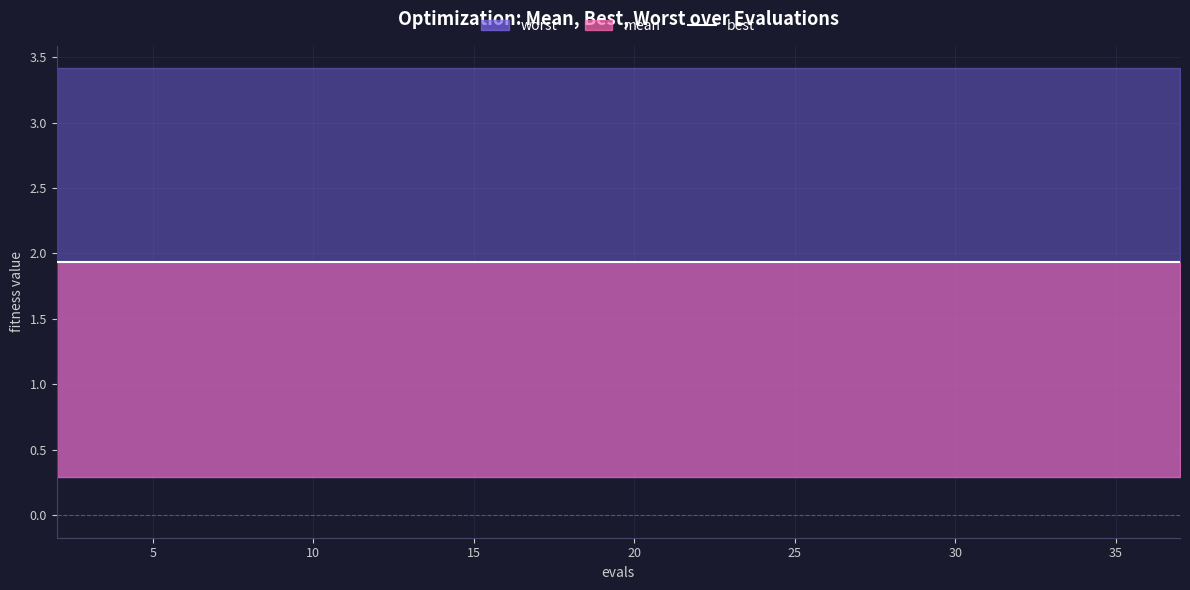

Between 18 and 21, which series saw the biggest shift?

mean